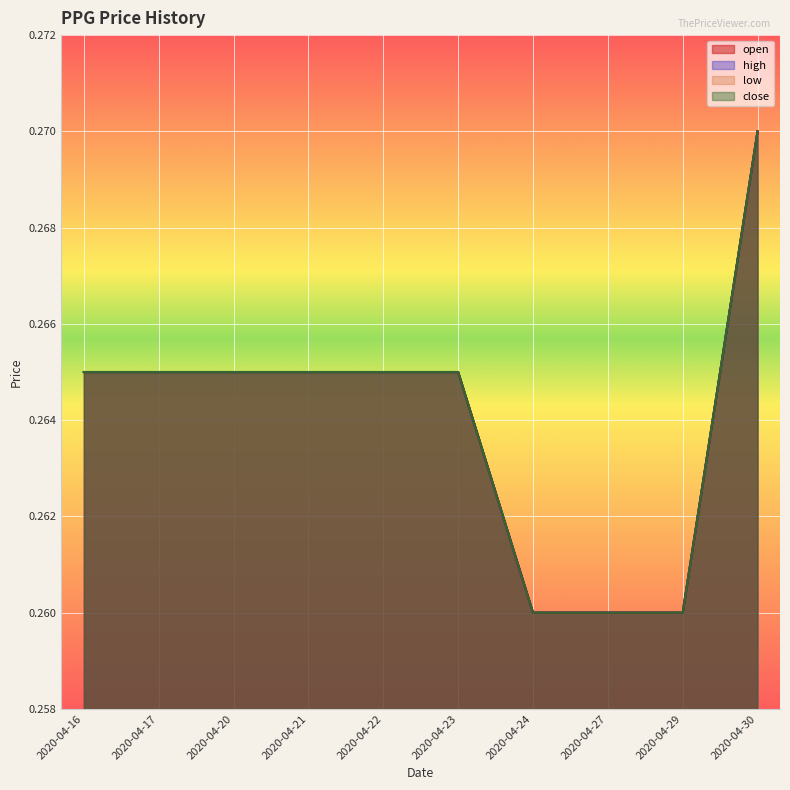

Between 2020-04-29 and 2020-04-24, which is larger?

2020-04-29